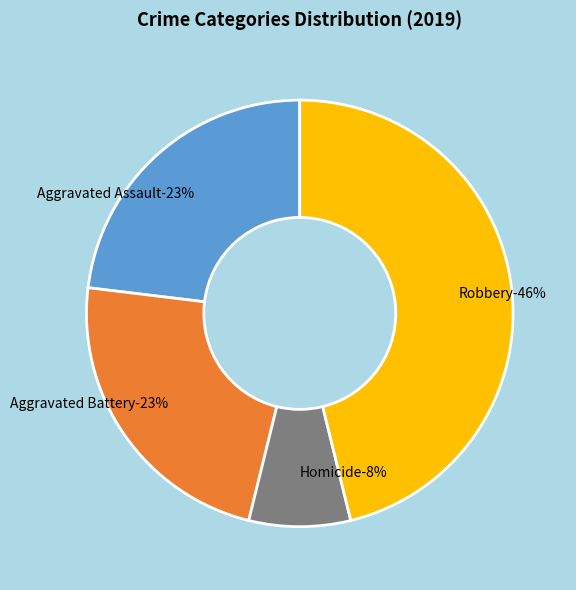

How much of the chart is everything except Robbery?

53.8%